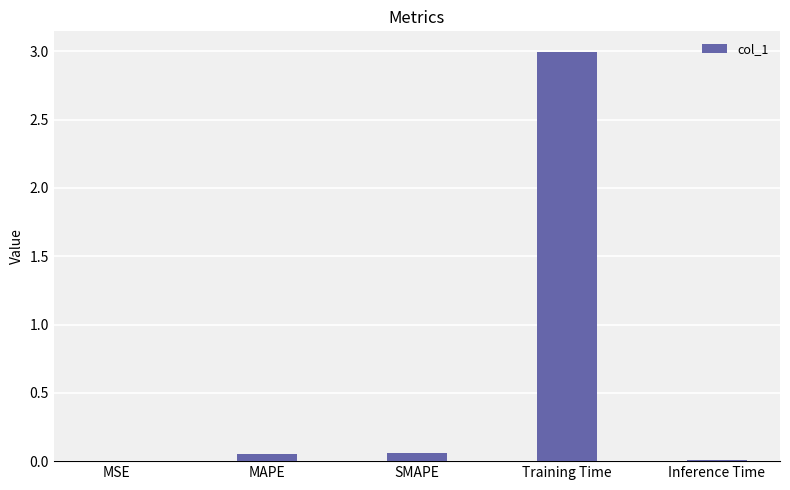

What is the greatest value displayed?

3.0